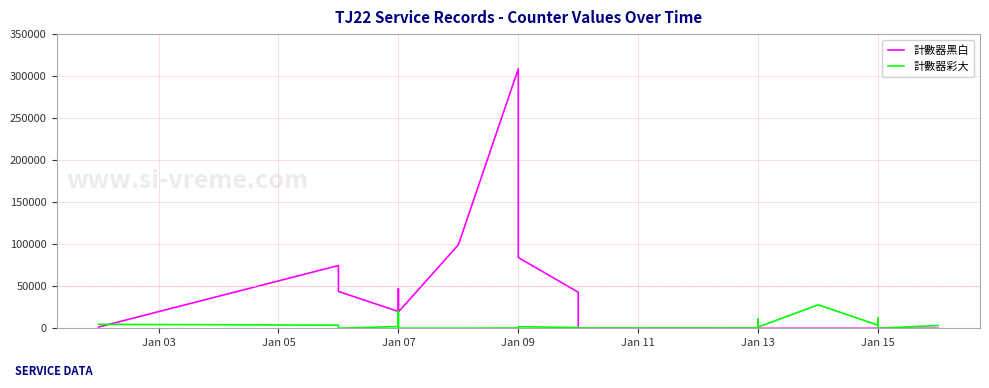

Is this an area chart (filled region under the line)?

No